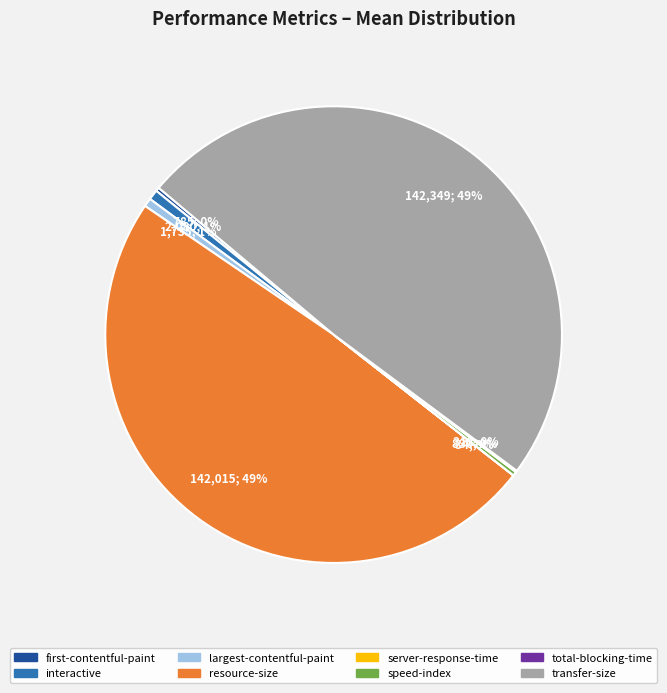

Does any single category account for the majority?

No